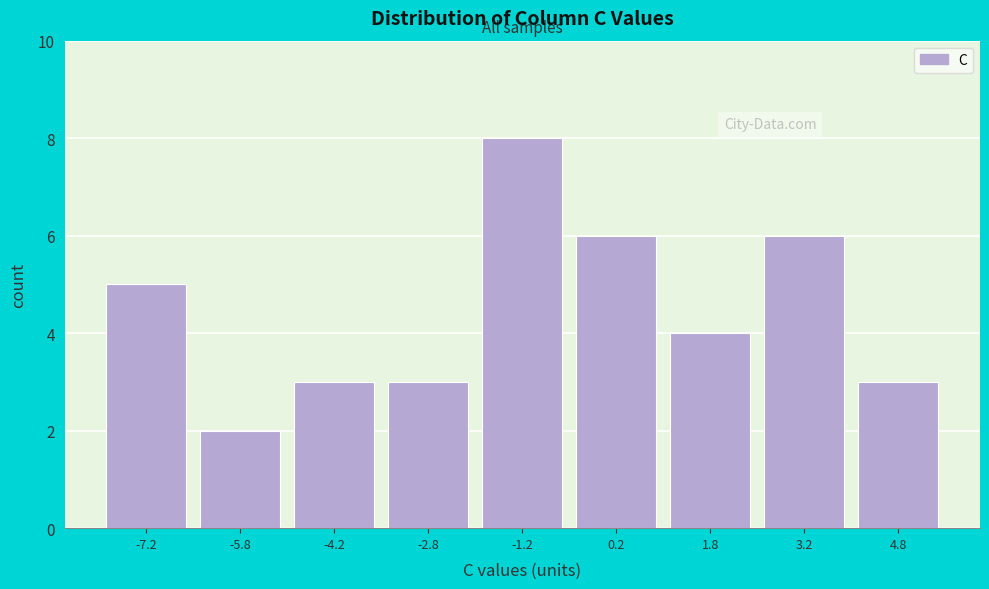

How tall is the bar that spans 1.0 to 2.5 on the x-axis? Neither the bar edges nor the heights are printed on the chart, so give them approximately, as read against the axes.

4